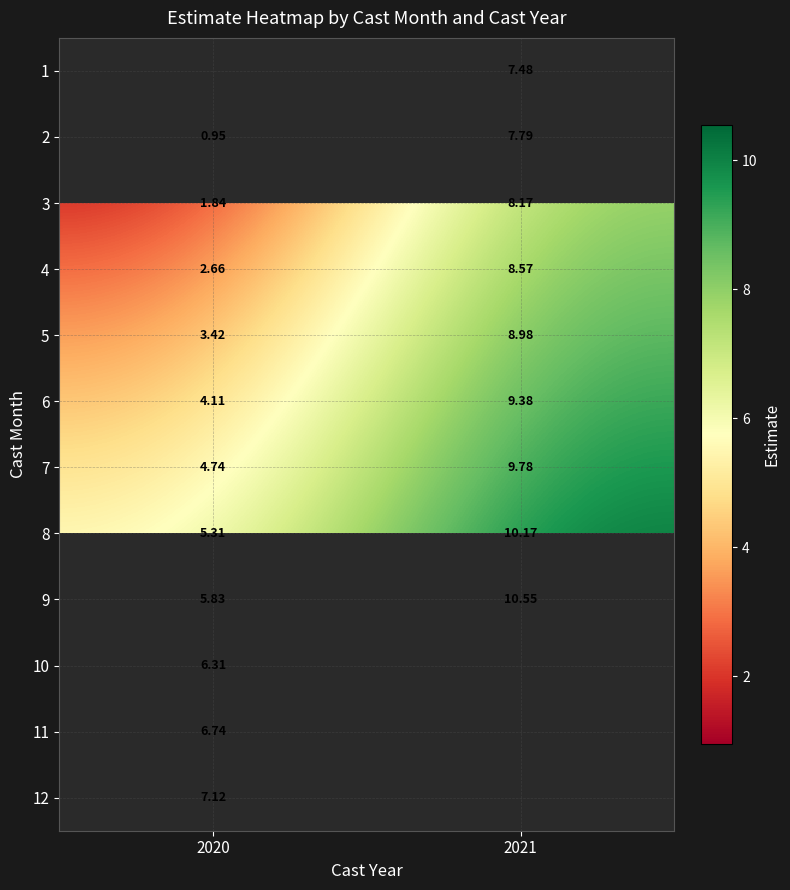

At which label does 11 reach its minimum?

2020